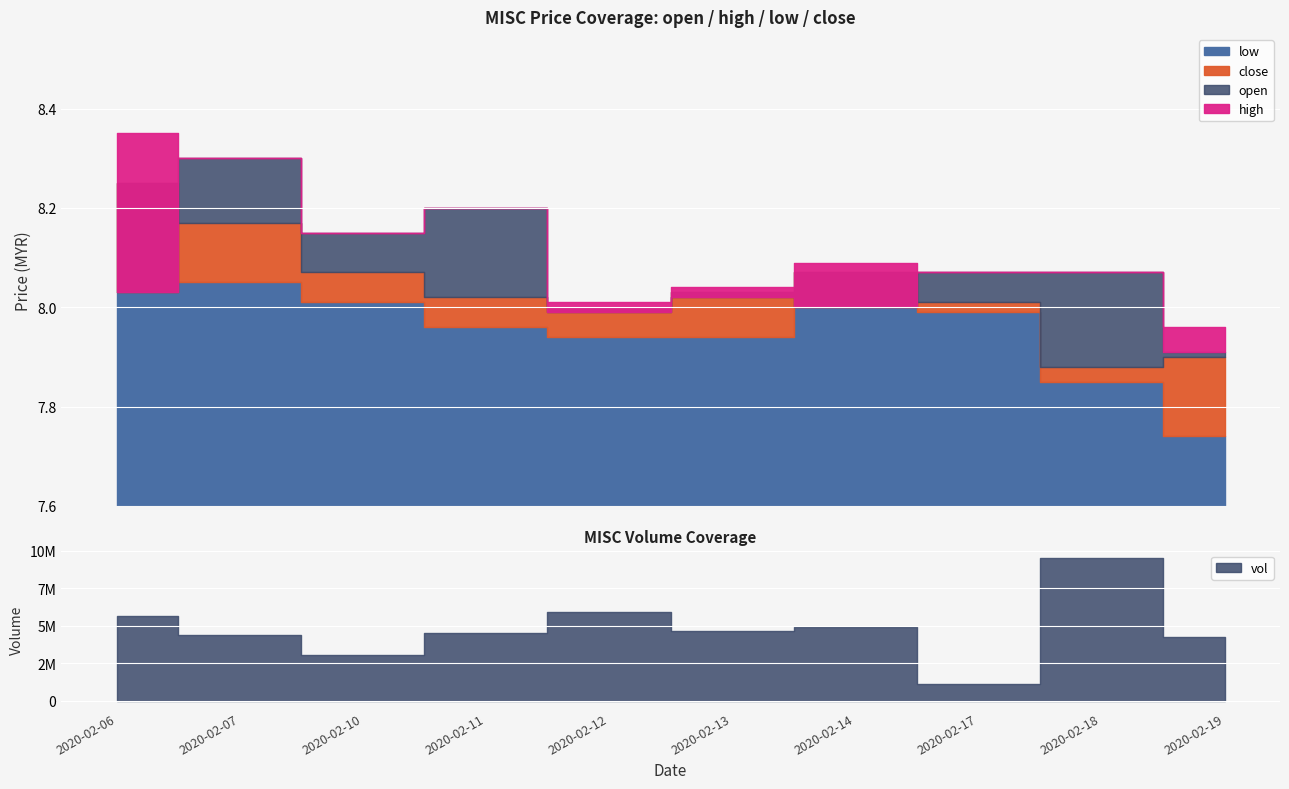

True or false: low and open intersect in this chart.

False